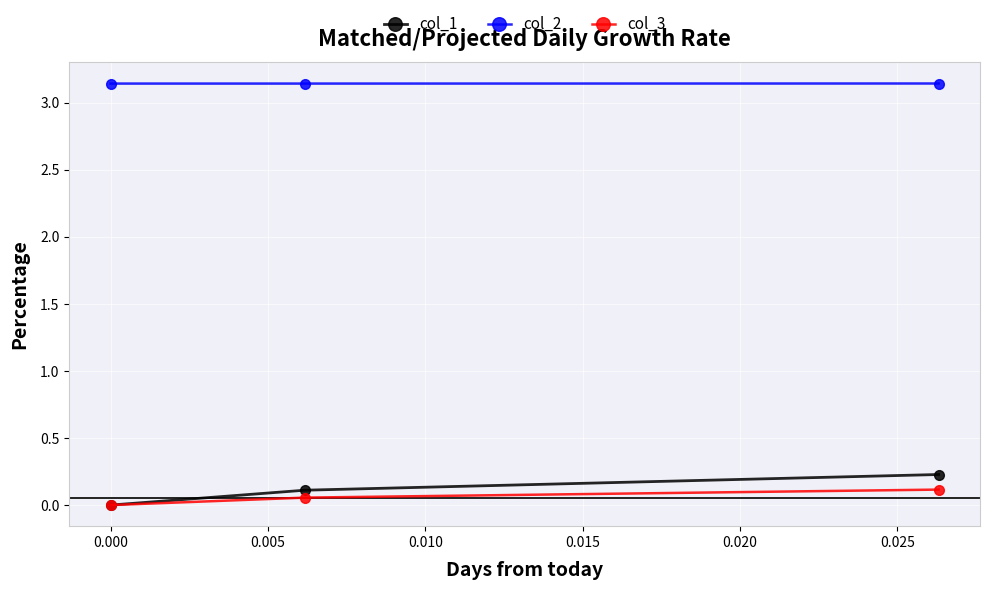

What is the greatest value displayed?

3.1